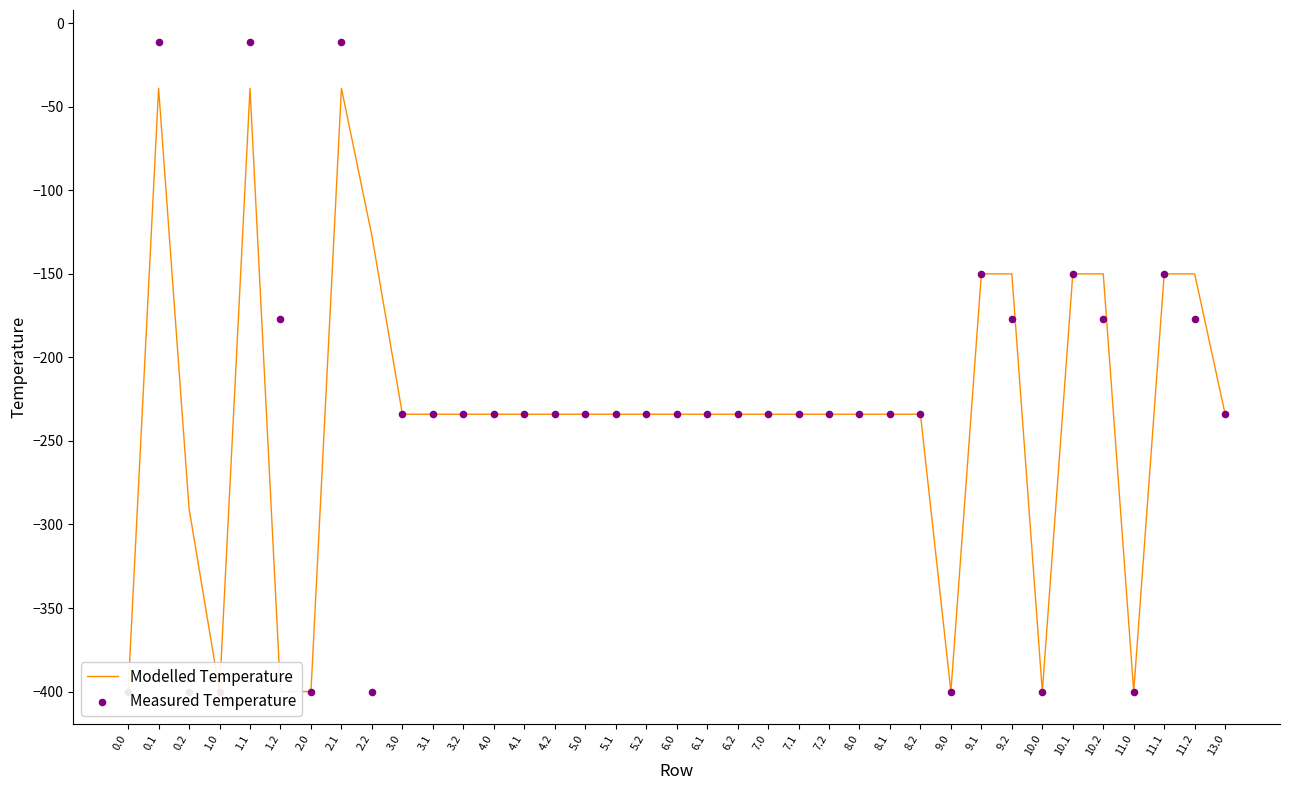

Which series contains the lowest Y value?

Modelled Temperature